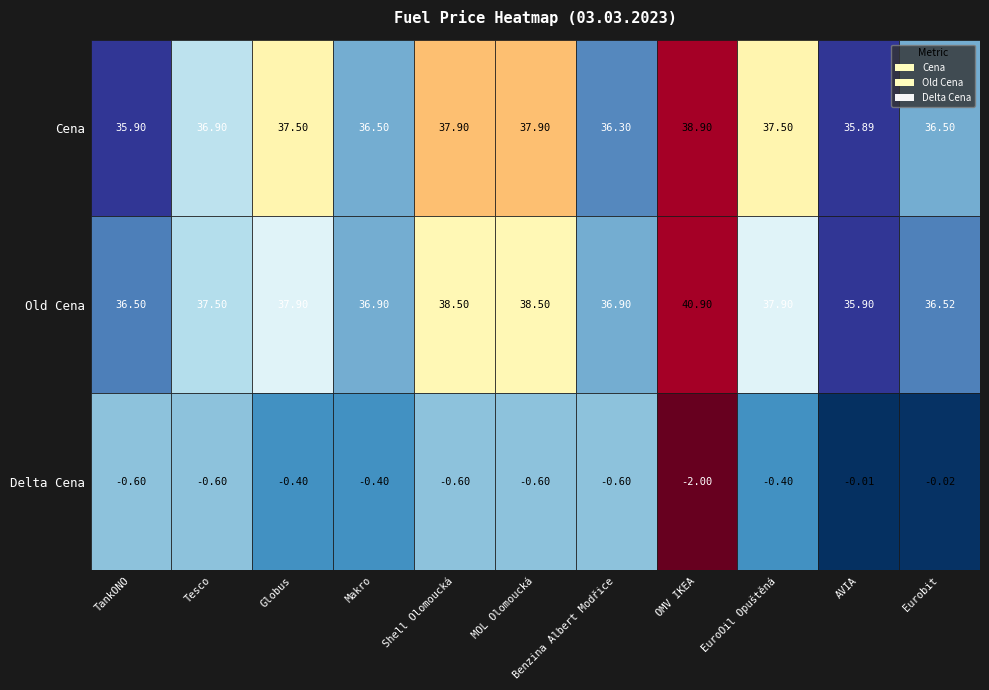

Which series has the largest total across all categories?

Old Cena